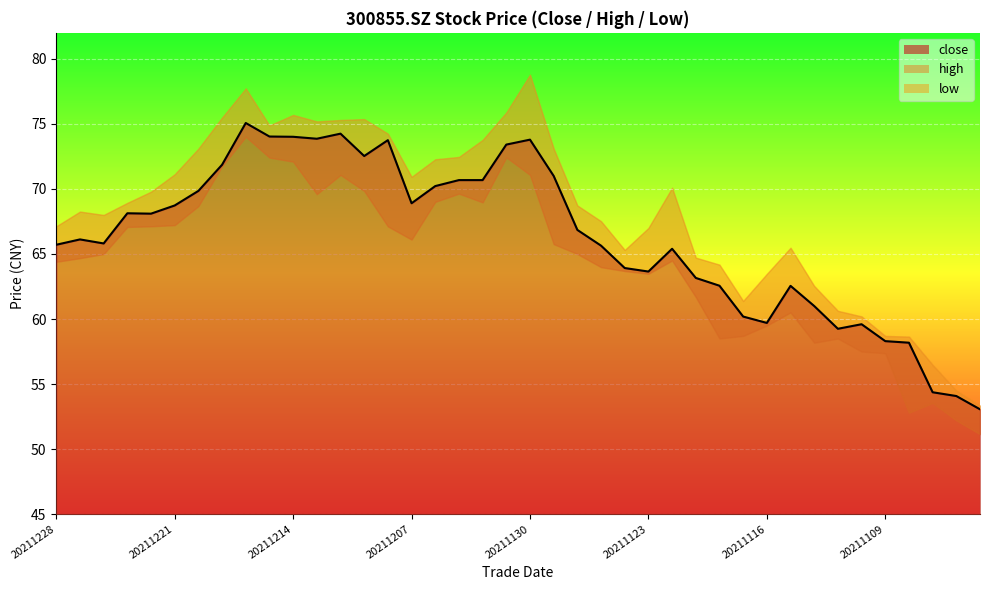

Where does the high series first go above 68?

20211227